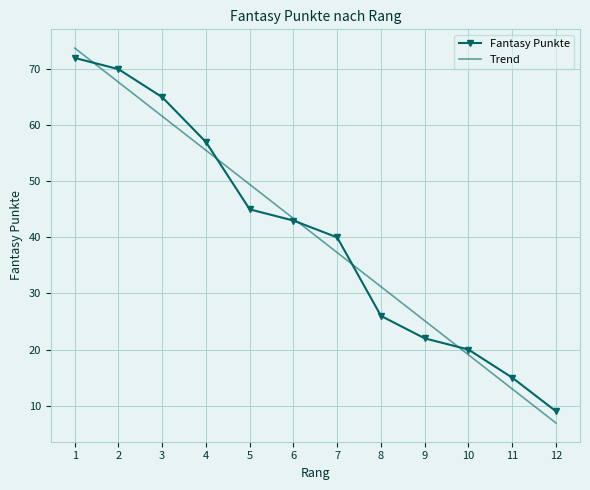

Where do Trend and Fantasy Punkte first cross each other?

1 and 2